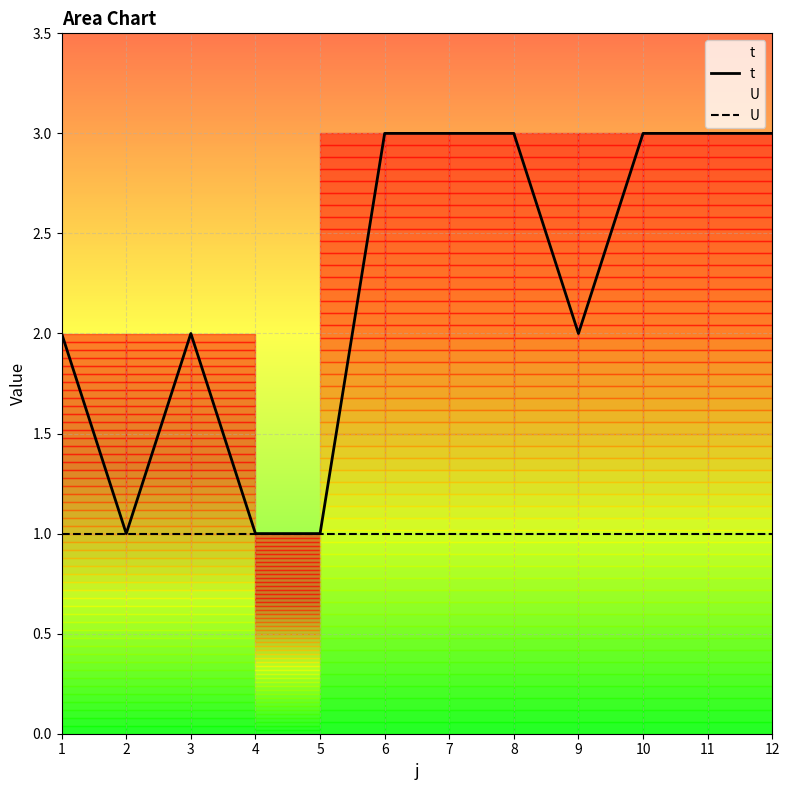

What is the average value of the t series?

2